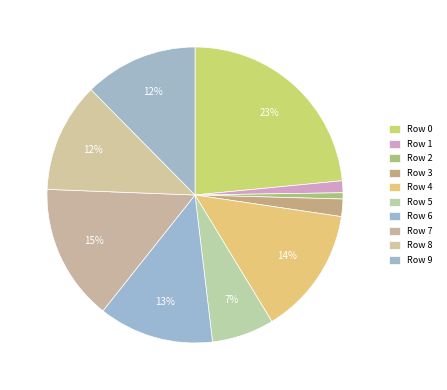

Between Row 4 and Row 3, which is larger?

Row 4